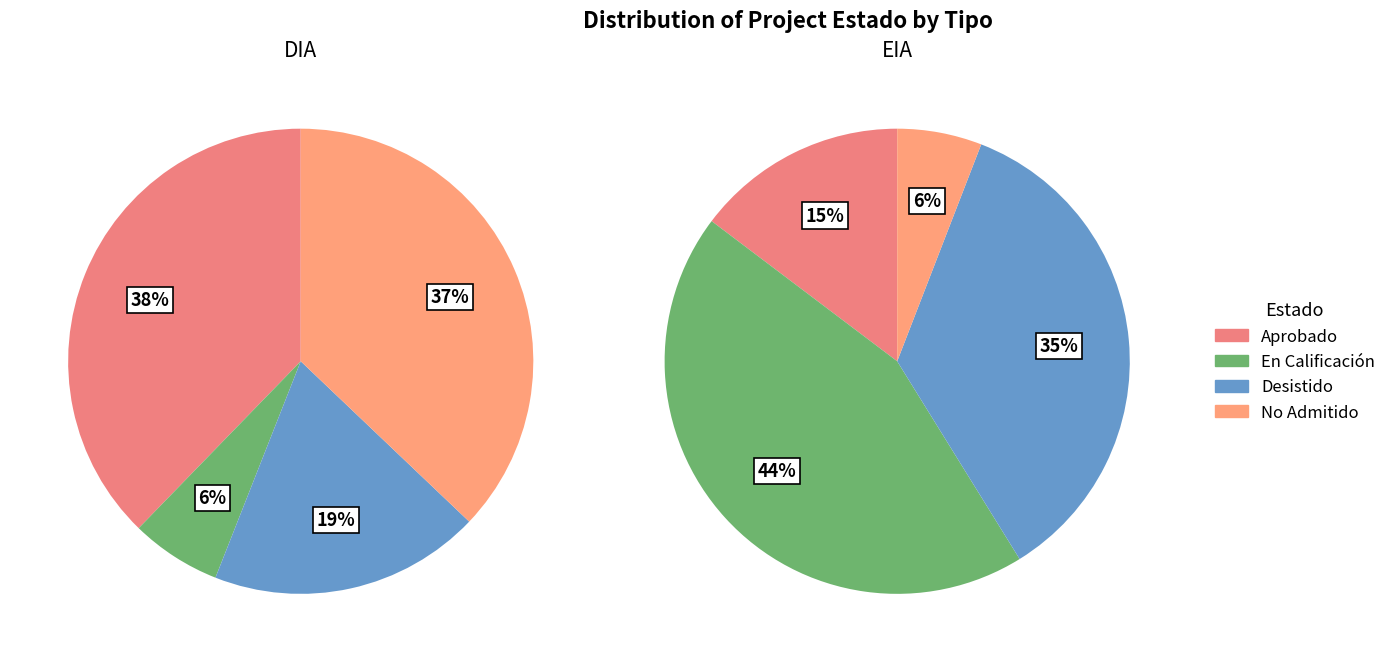

Which has a higher value, EIA or DIA?

DIA